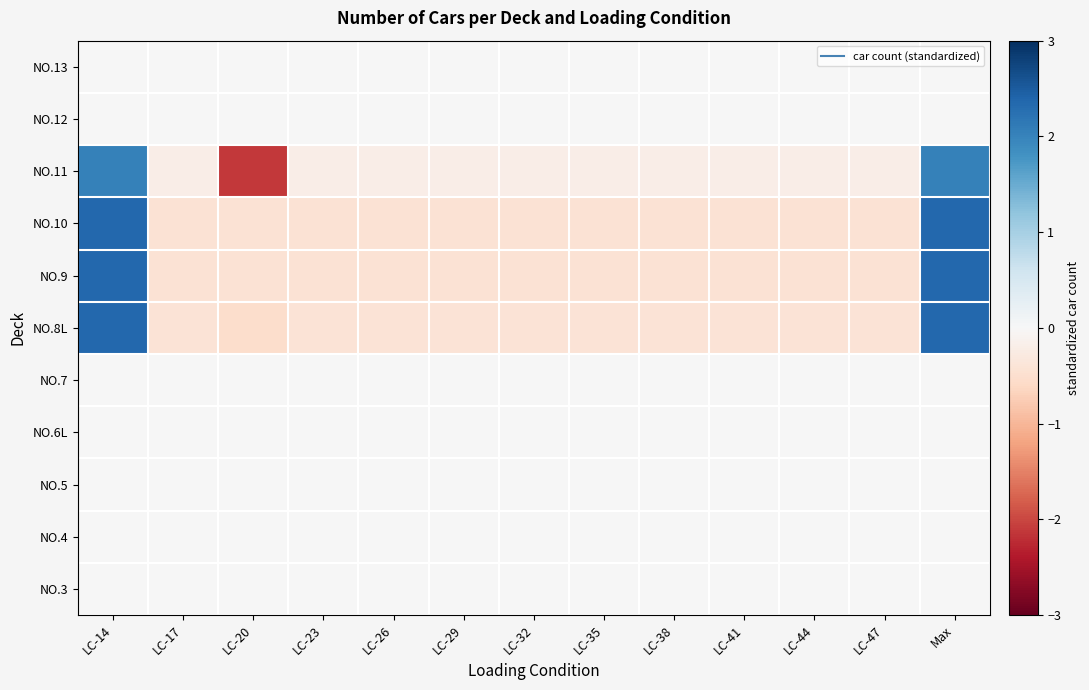

Which has a higher value, LC-35 or LC-38?

LC-35